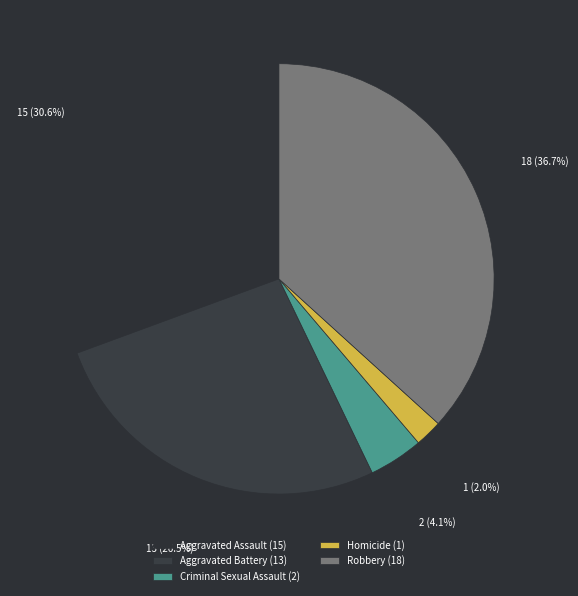

Does Aggravated Battery account for over 50% of the chart?

No